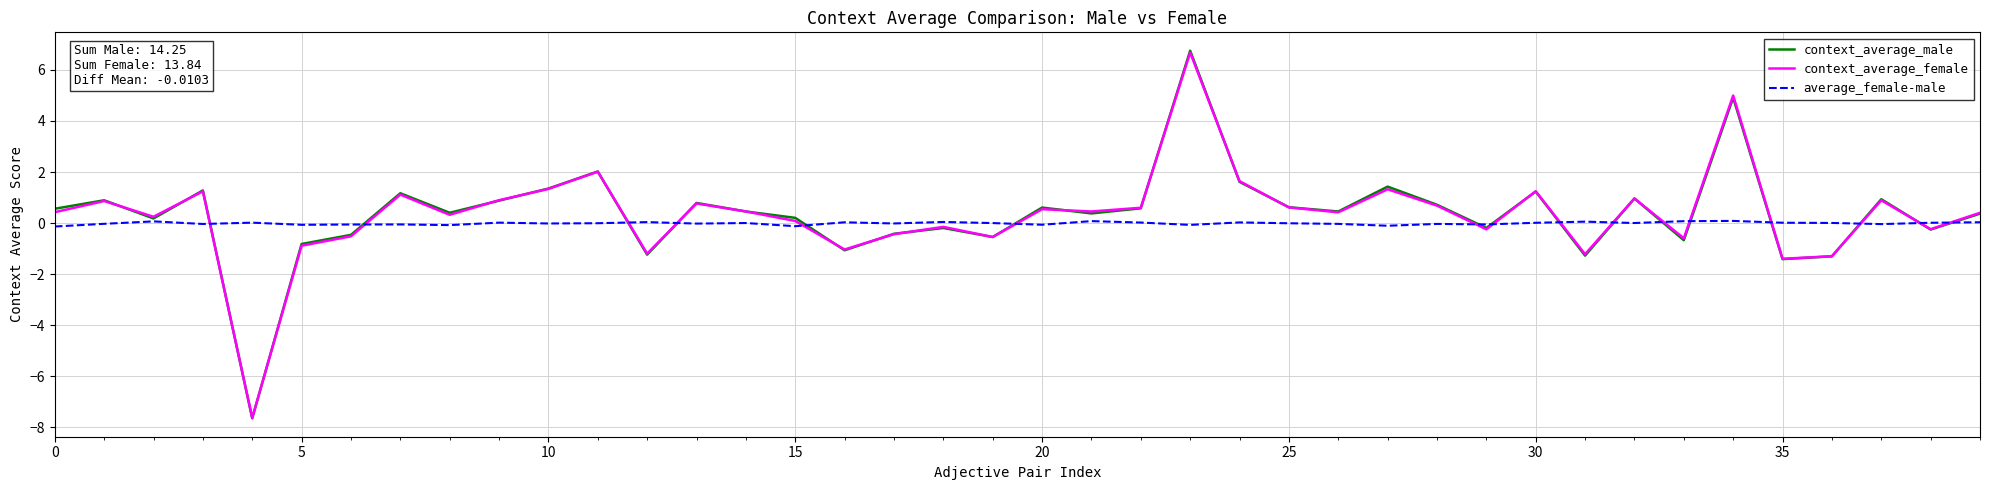

Which series has the widest spread of values?

context_average_male